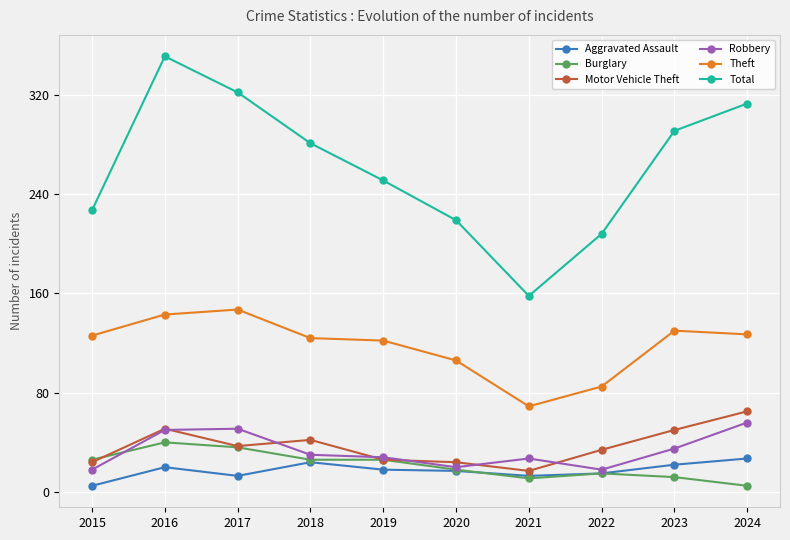

What is the difference between the Theft values at 2015 and 2017?

21